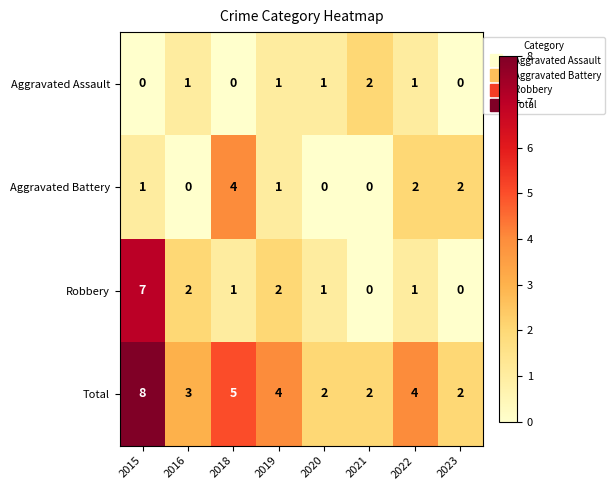

Is it true that Aggravated Assault equals 0 at 2015?

True